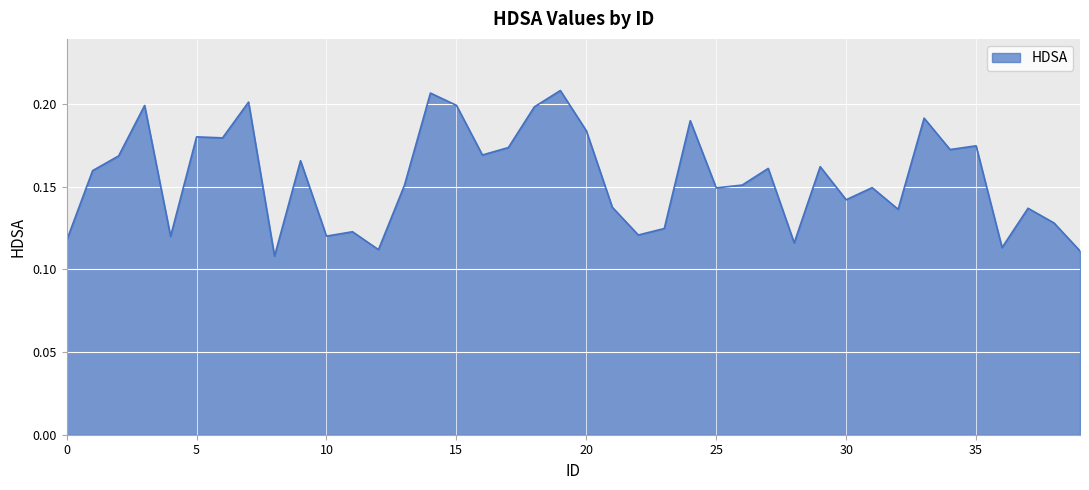

What is the value of the 32nd point from the left?

0.1